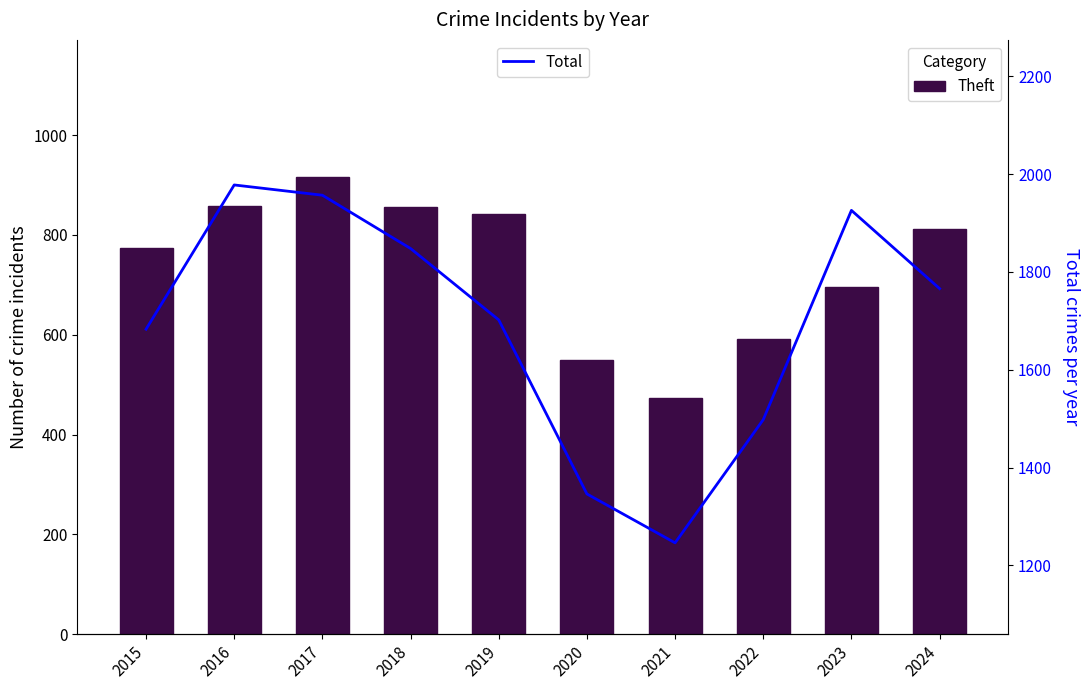

What is the difference between the maximum and minimum values in the Theft series?

442